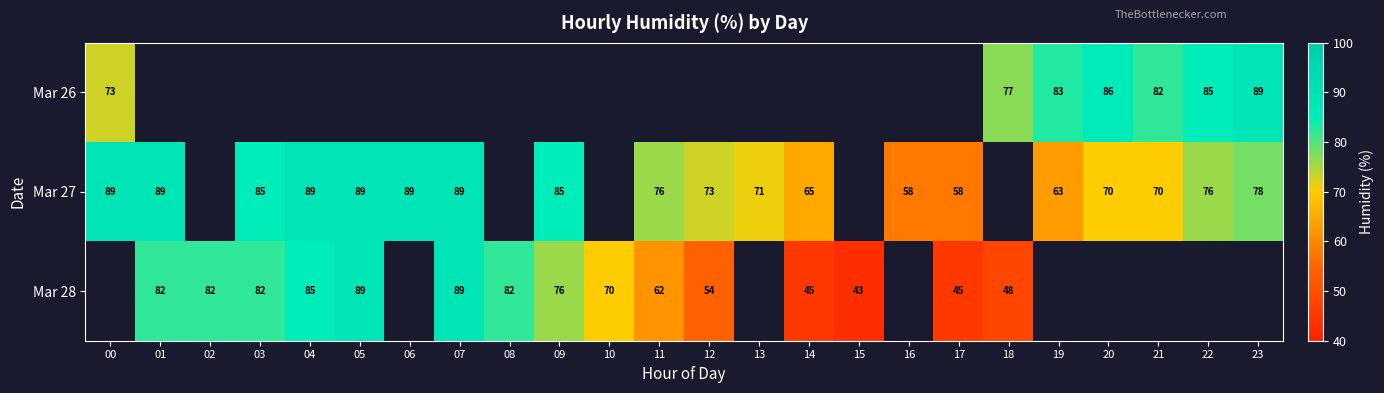

Is it true that Mar 27 equals 15 at 17?

False